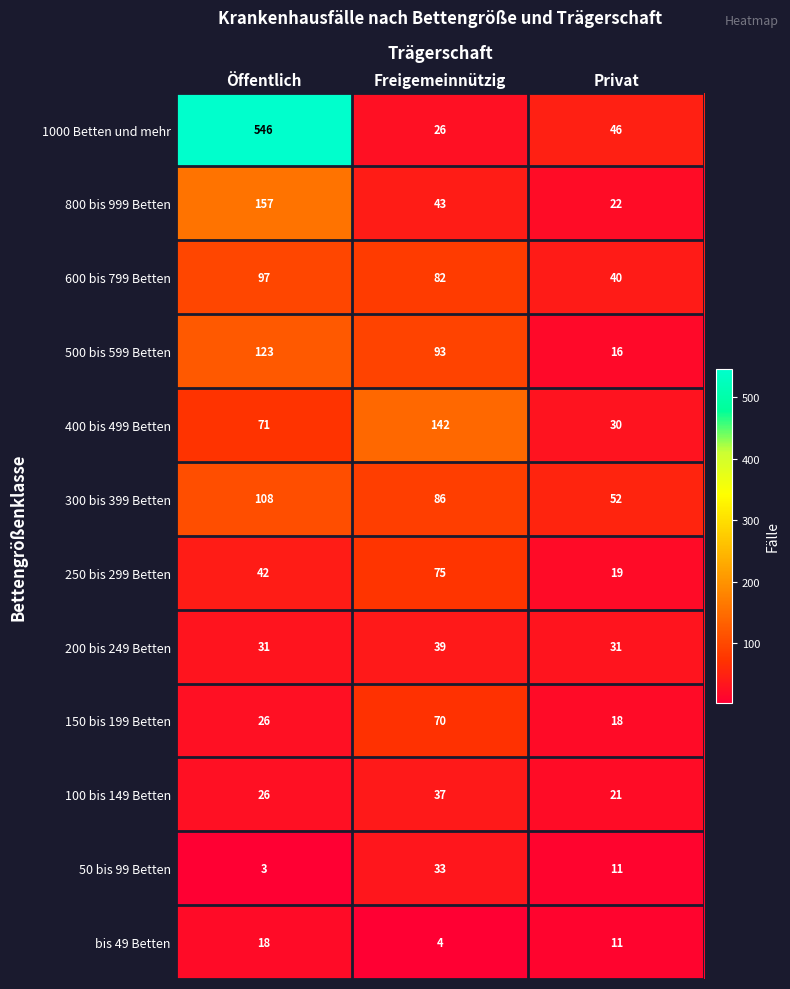

Which series has the largest range (max minus min)?

1000 Betten und mehr